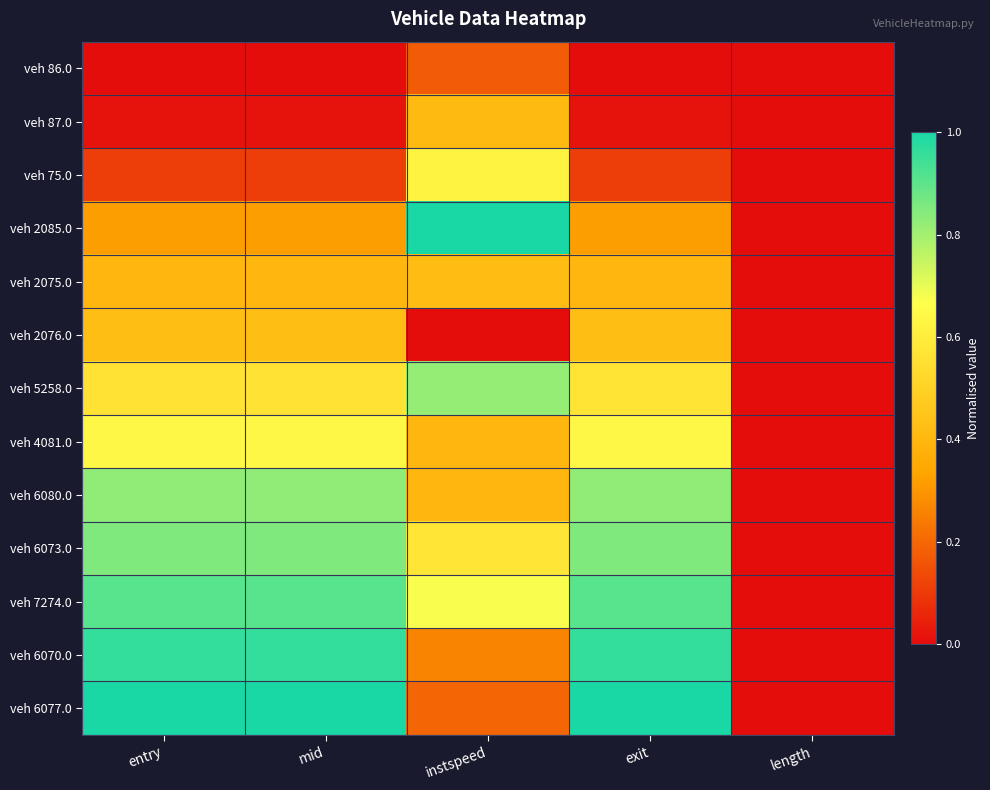

Reading left to right, what are all the values shown in this chart?

veh 86.0: entry=0.0	mid=0.0	instspeed=0.2	exit=0.0	length=0.0
veh 87.0: entry=0.0	mid=0.0	instspeed=0.4	exit=0.0	length=0.0
veh 75.0: entry=0.1	mid=0.1	instspeed=0.6	exit=0.1	length=0.0
veh 2085.0: entry=0.3	mid=0.3	instspeed=1.0	exit=0.3	length=0.0
veh 2075.0: entry=0.4	mid=0.4	instspeed=0.4	exit=0.4	length=0.0
veh 2076.0: entry=0.4	mid=0.4	instspeed=0.0	exit=0.4	length=0.0
veh 5258.0: entry=0.6	mid=0.6	instspeed=0.8	exit=0.6	length=0.0
veh 4081.0: entry=0.6	mid=0.6	instspeed=0.4	exit=0.6	length=0.0
veh 6080.0: entry=0.8	mid=0.8	instspeed=0.4	exit=0.8	length=0.0
veh 6073.0: entry=0.9	mid=0.9	instspeed=0.6	exit=0.8	length=0.0
veh 7274.0: entry=0.9	mid=0.9	instspeed=0.7	exit=0.9	length=0.0
veh 6070.0: entry=1.0	mid=1.0	instspeed=0.3	exit=1.0	length=0.0
veh 6077.0: entry=1.0	mid=1.0	instspeed=0.2	exit=1.0	length=0.0